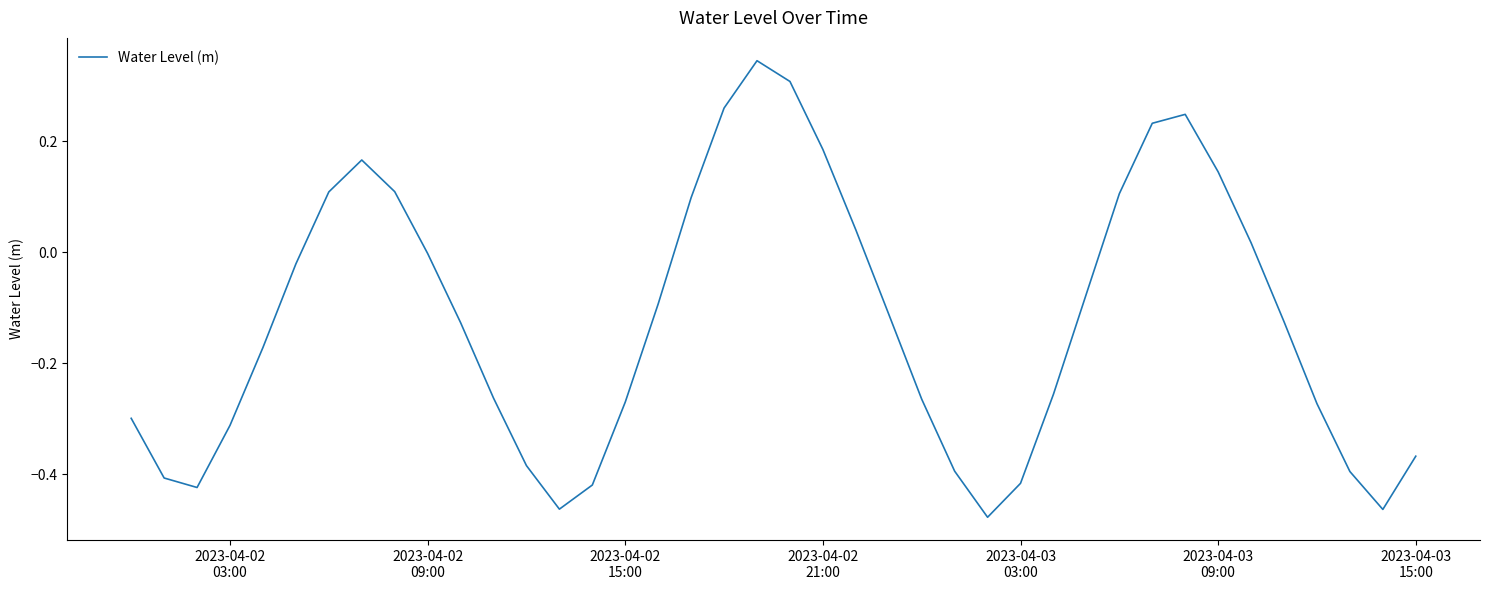

What is the difference between the maximum and minimum values?

0.8